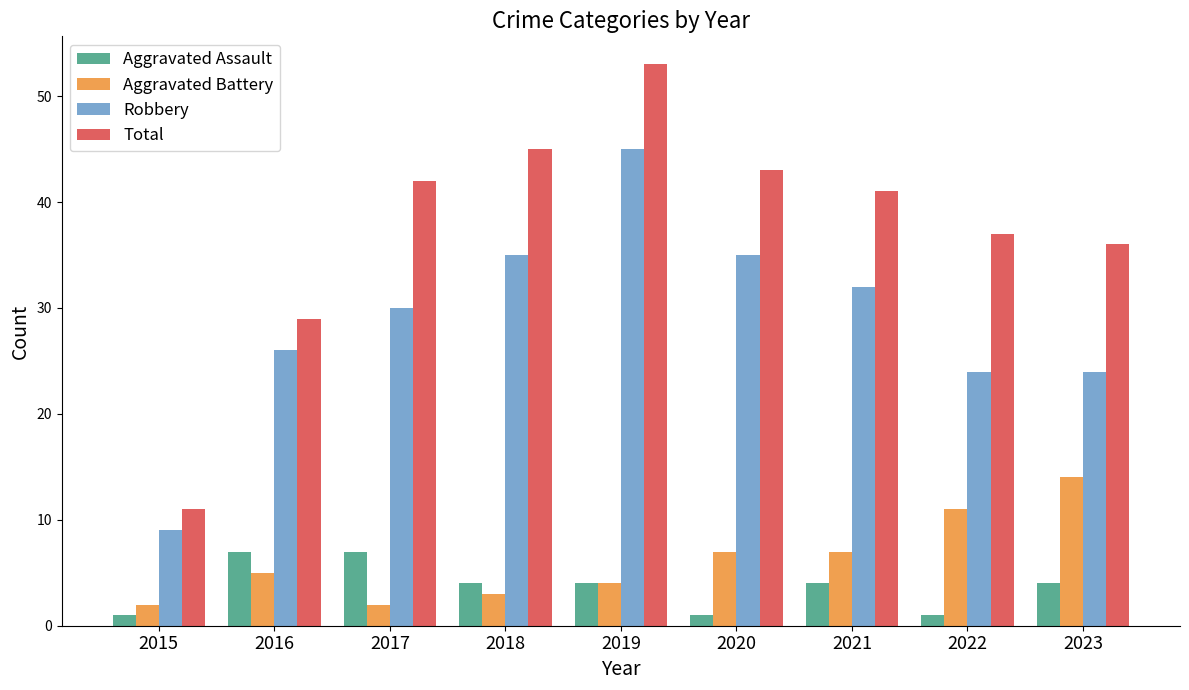

How many categories are shown in the chart?

9